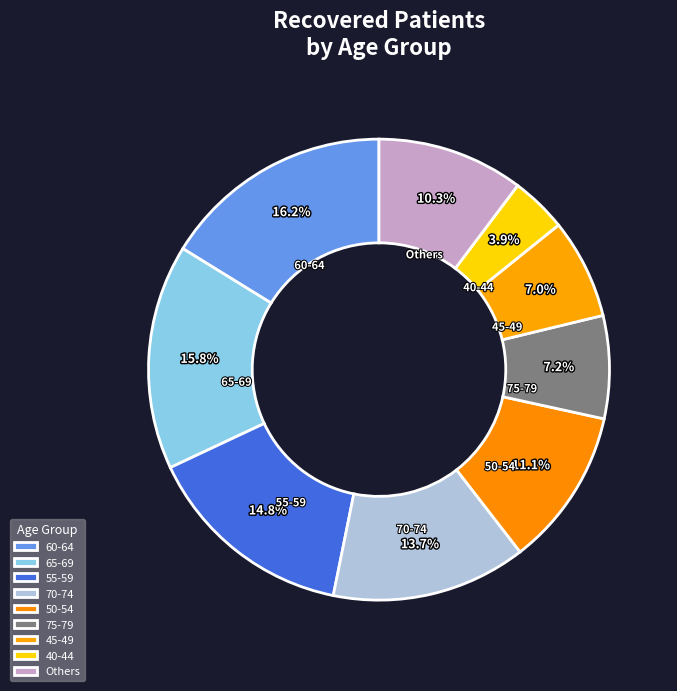

How much of the chart is everything except 45-49?

93.0%